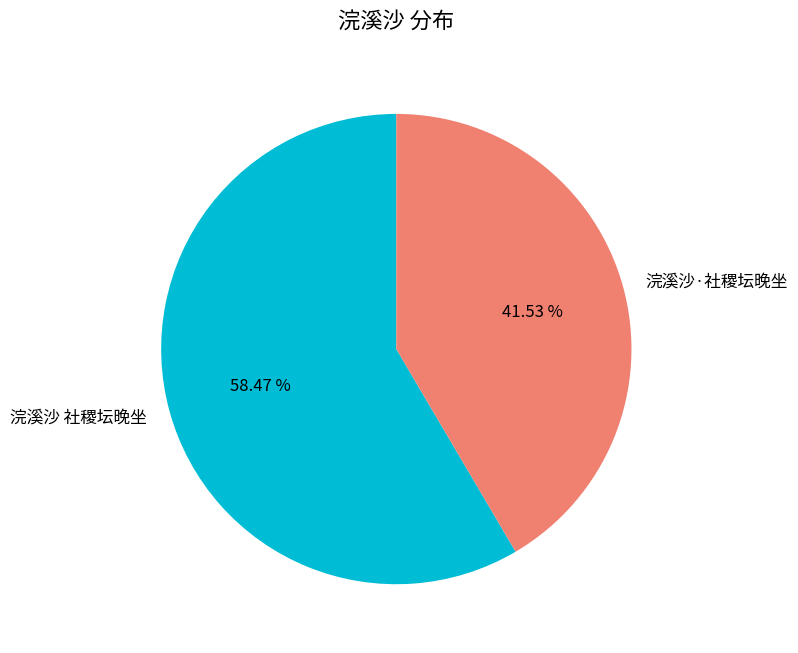

The 浣溪沙 社稷坛晚坐 slice represents 58% of the pie. True or false?

True